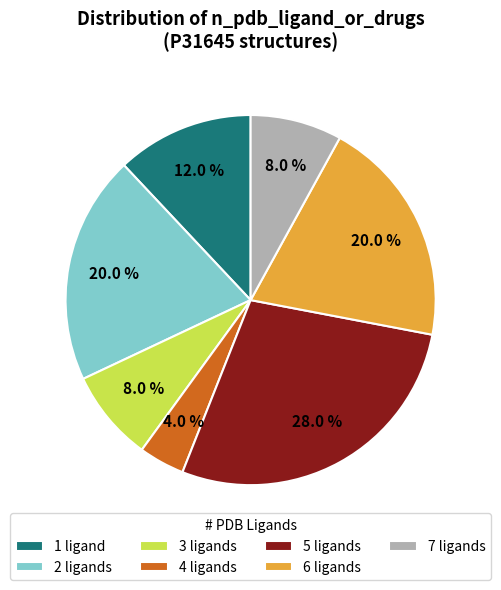

To the nearest percent, what is the average slice percentage?

14%